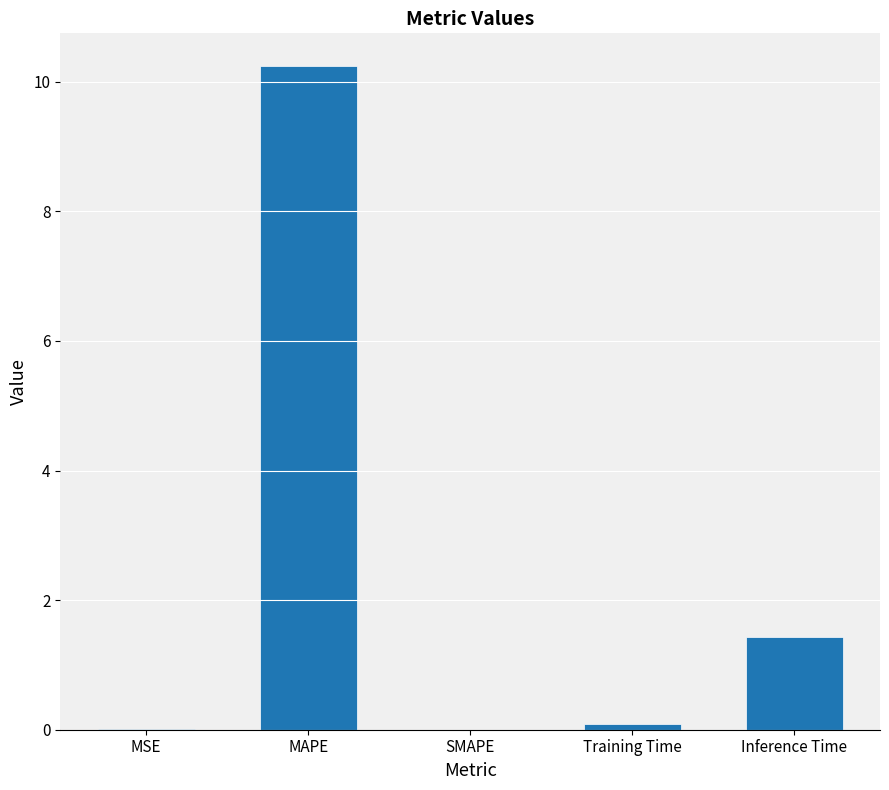

What is the change in value from SMAPE to Training Time?

+0.1